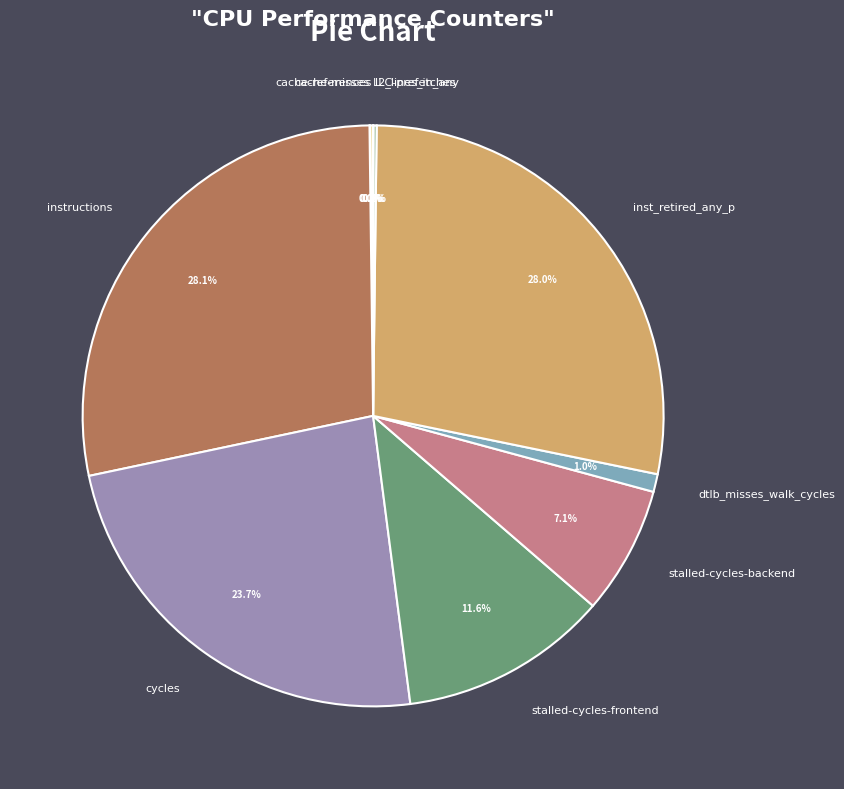

Does cycles represent more than half of the total?

No